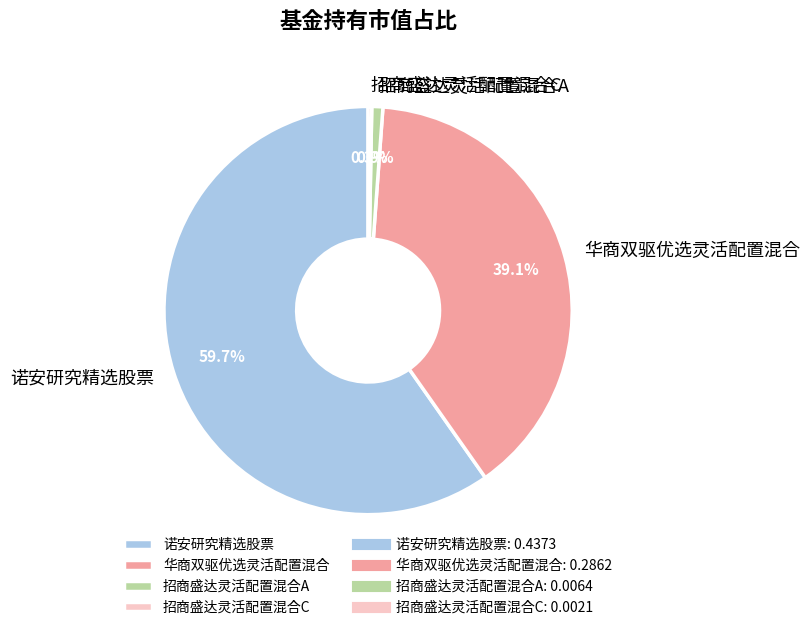

Is there any slice that represents more than half of the pie?

Yes